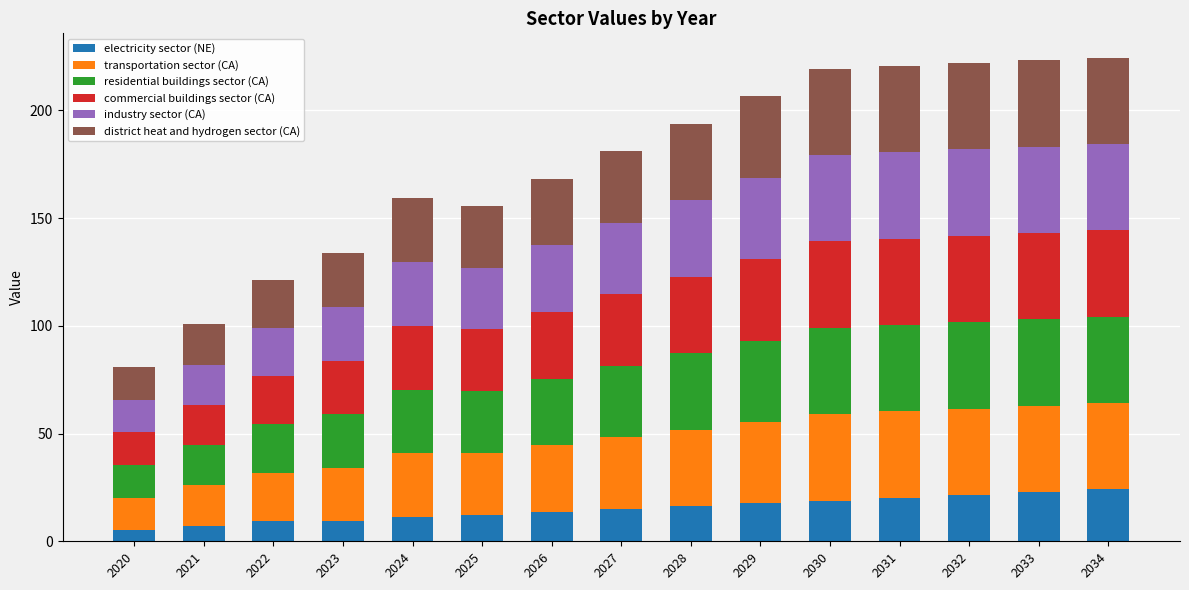

What is the lowest value of the electricity sector (NE) series?

5.2